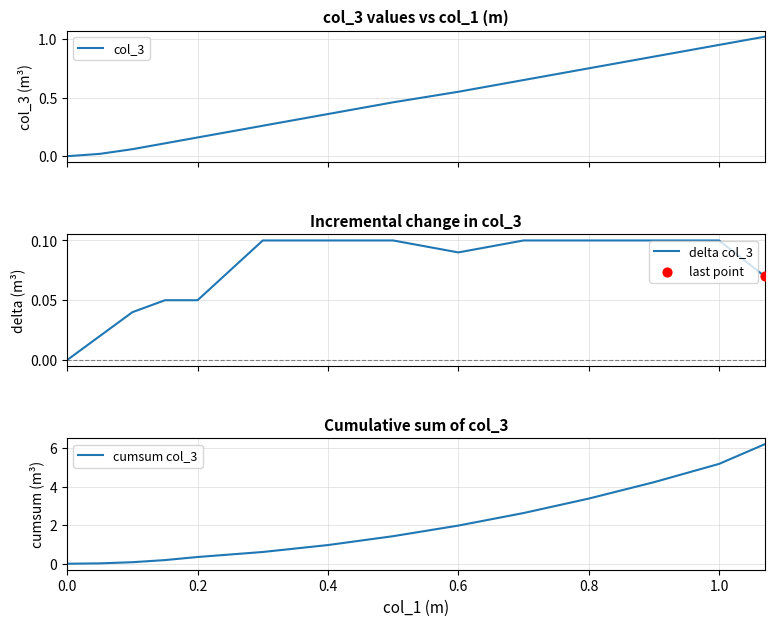

Which series contains the lowest Y value?

col_3